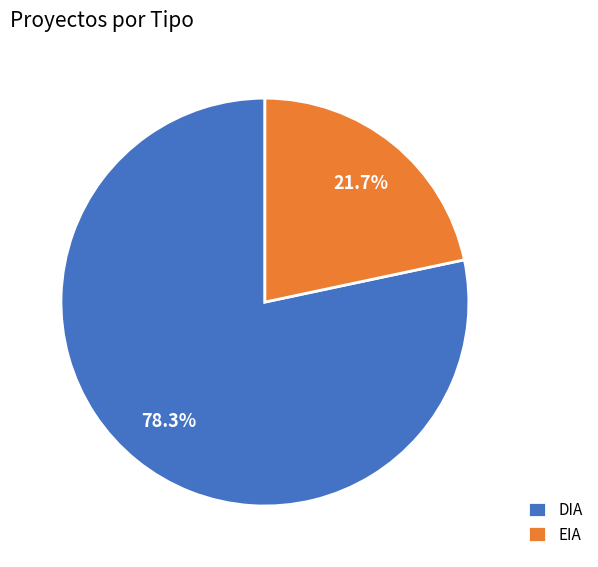

The EIA slice represents 29% of the pie. True or false?

False